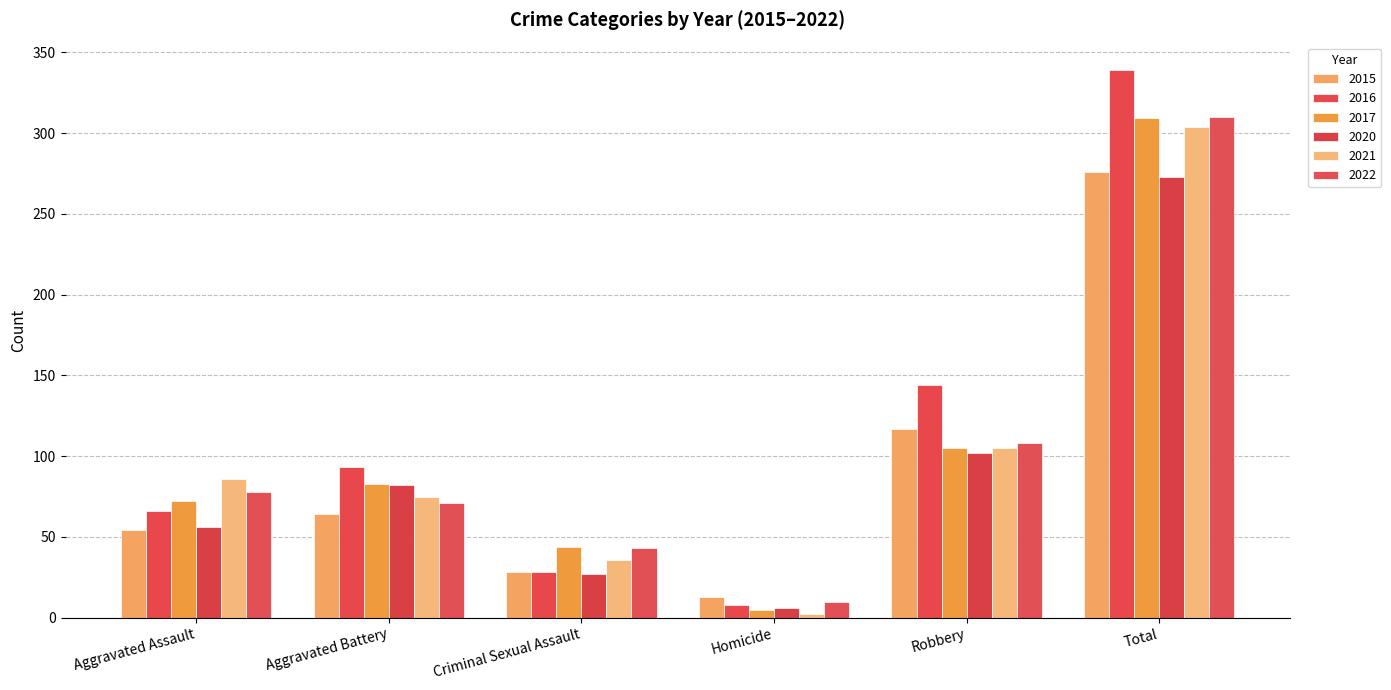

The value of 2015 at Homicide is 13. True or false?

True